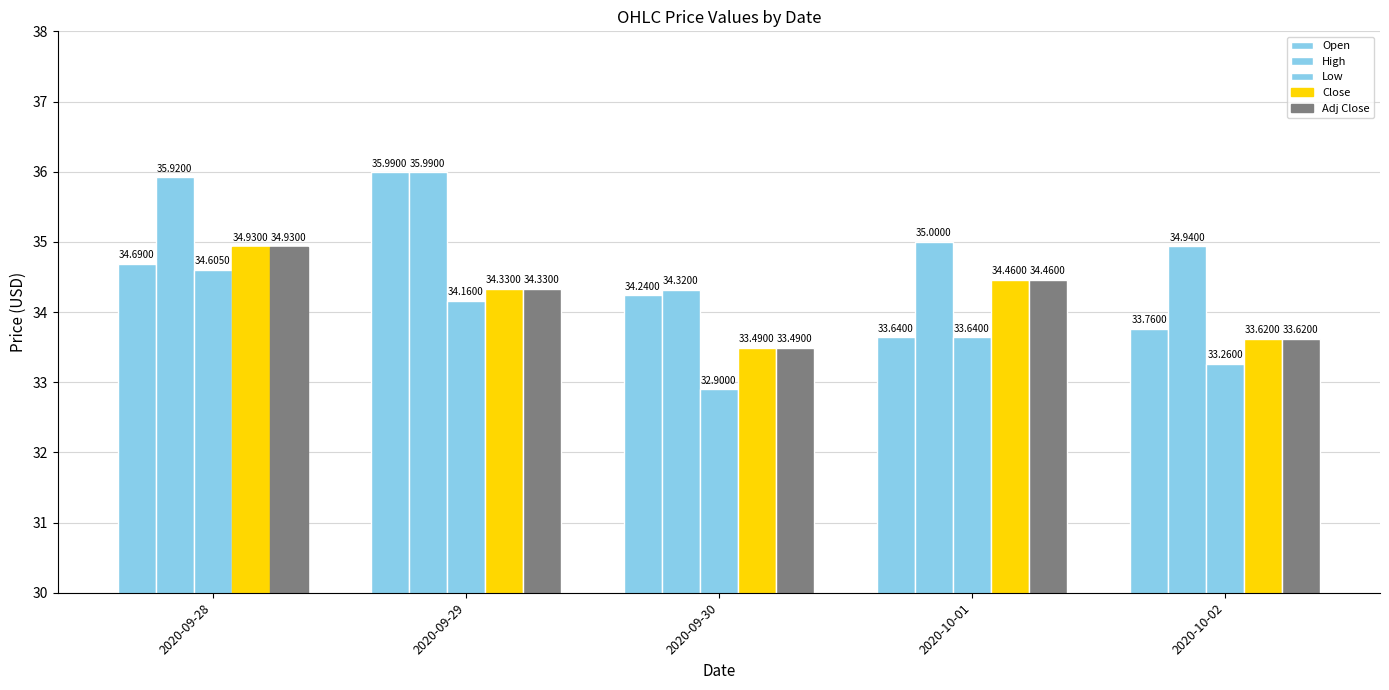

The Open series shows 16.5 at 2020-10-02. True or false?

False